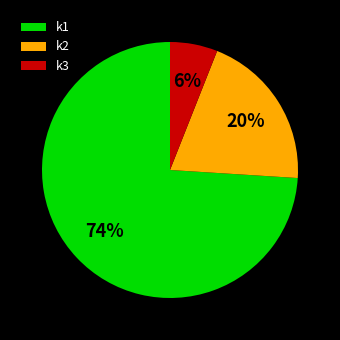

Is it true that k2 is 11% of the pie?

False